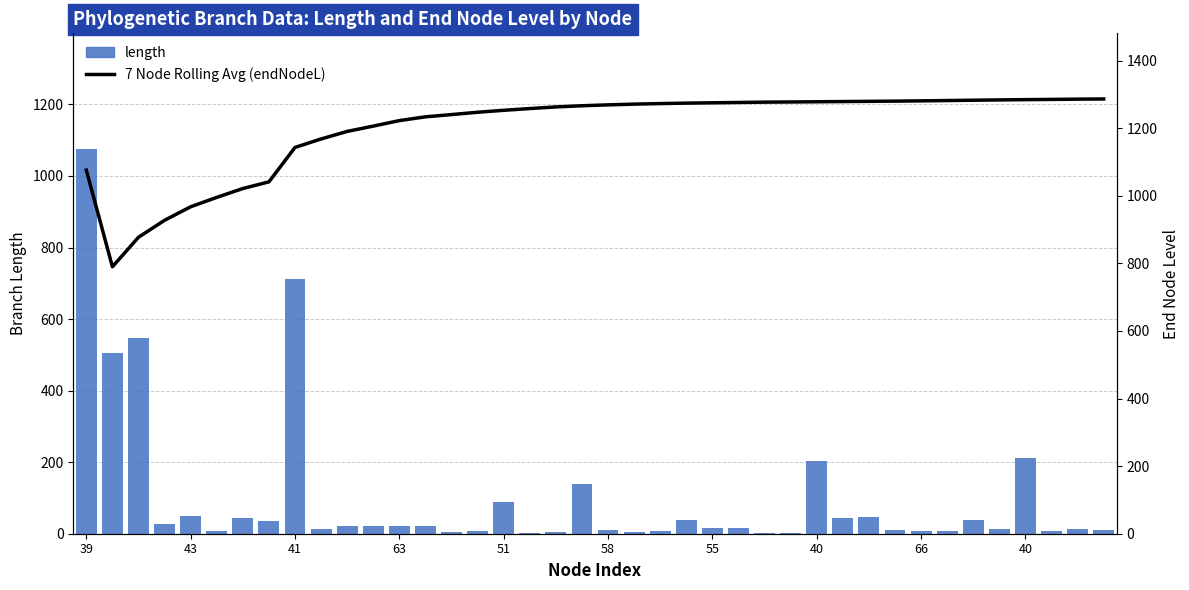

What is the value of the 7 Node Rolling Avg (endNodeL) bar at the 5th from the left?

967.6